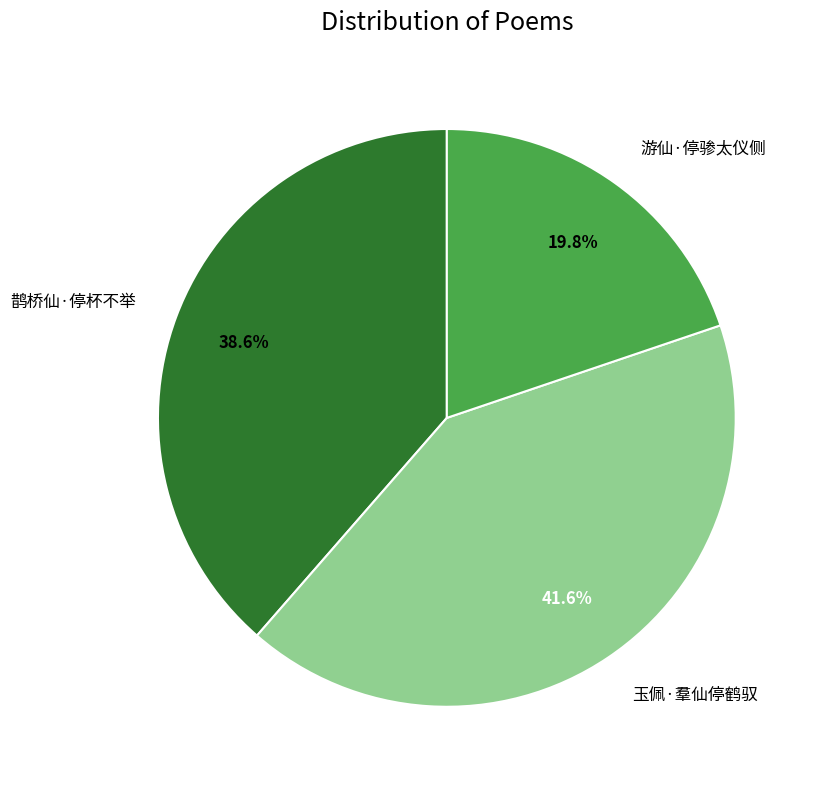

Which slice is the largest?

玉佩·羣仙停鹤驭